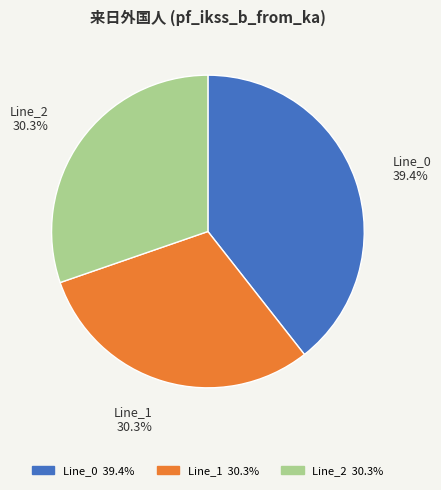

Is the sum of Line_2 and Line_0 greater than half?

Yes